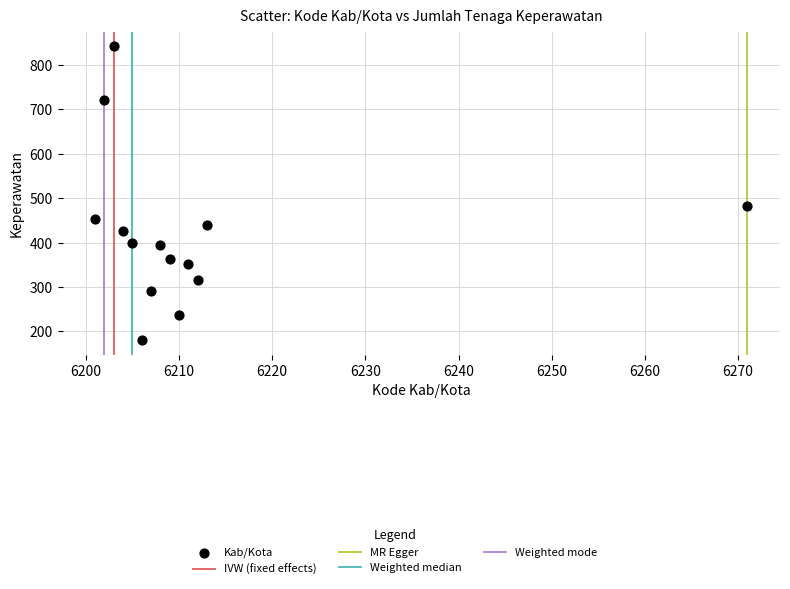

What Y value in the scatter plot is closest to 511?

483